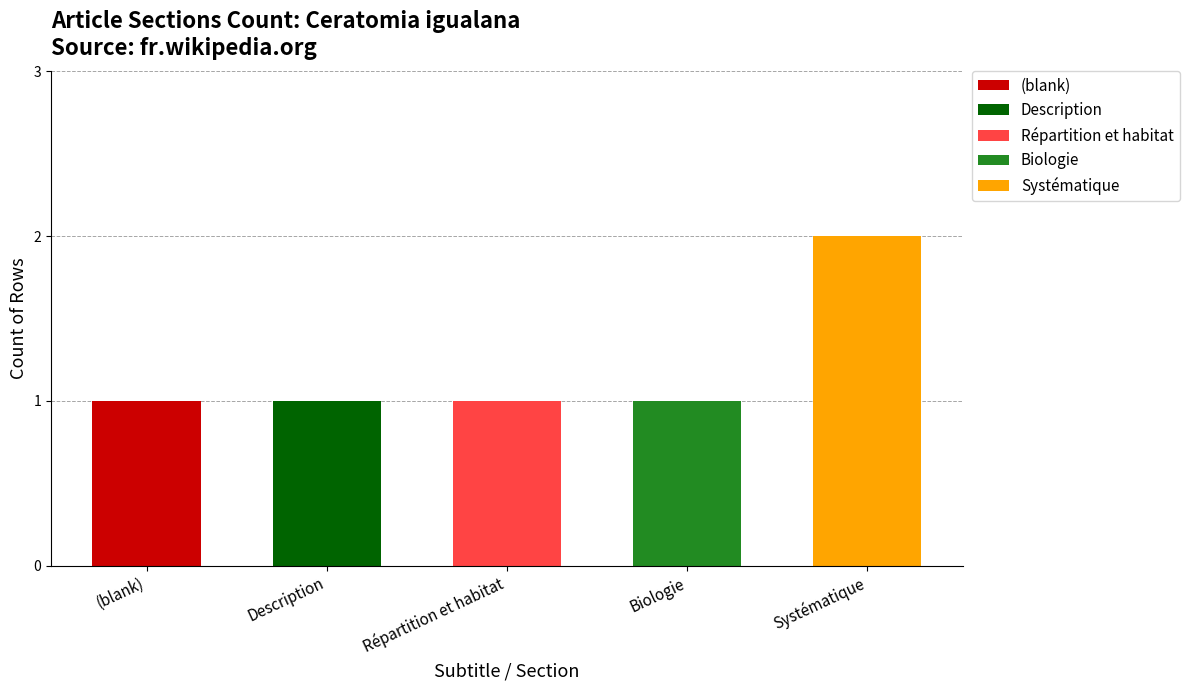

What is the label of the 5th bar from the left?

Systématique